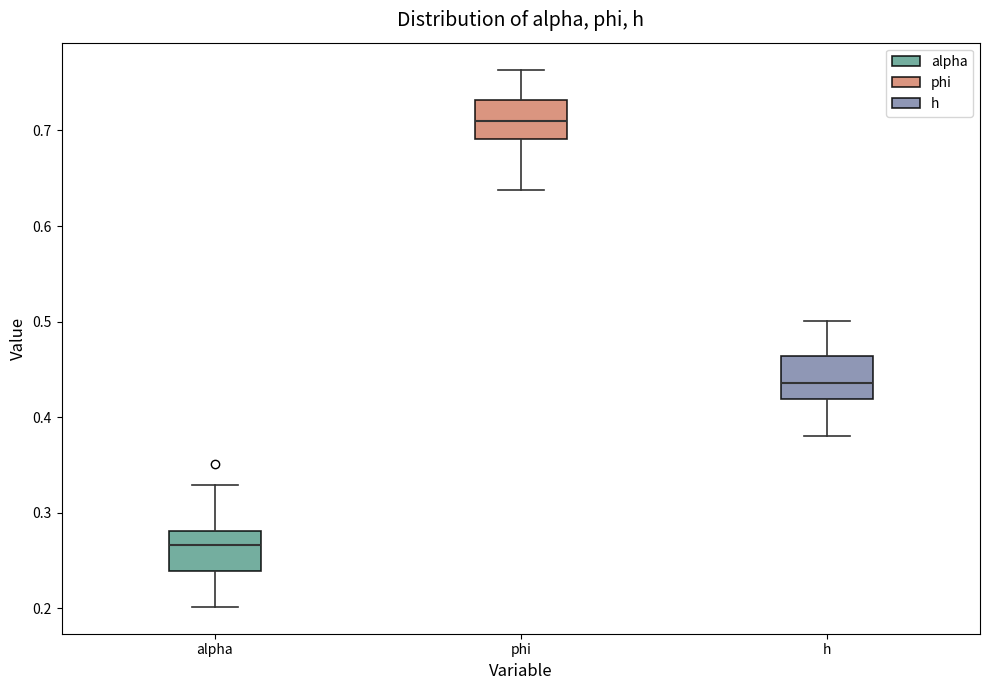

Reading left to right, transcribe this box plot: for each box, give where its median line is, the range the box spans, and where its two whiskers end, as read against the y-axis. The values are not printed on the chart, so give them approximately, as read against the axis.

alpha: median 0.27, box 0.24 to 0.28, whiskers 0.20 to 0.33
phi: median 0.71, box 0.69 to 0.73, whiskers 0.64 to 0.76
h: median 0.44, box 0.42 to 0.46, whiskers 0.38 to 0.50